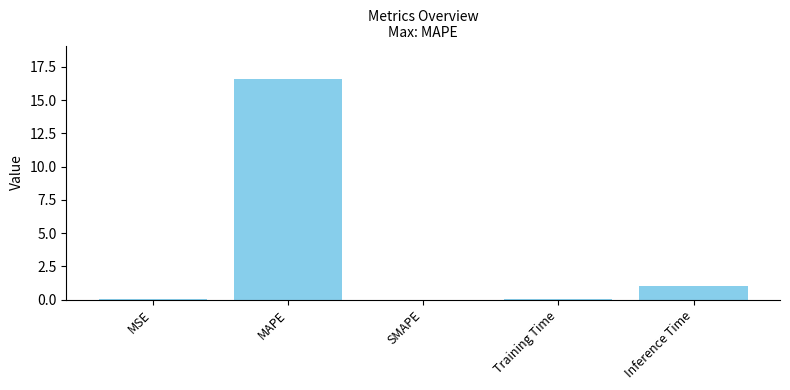

True or false: the data shows 0.0 at SMAPE.

True